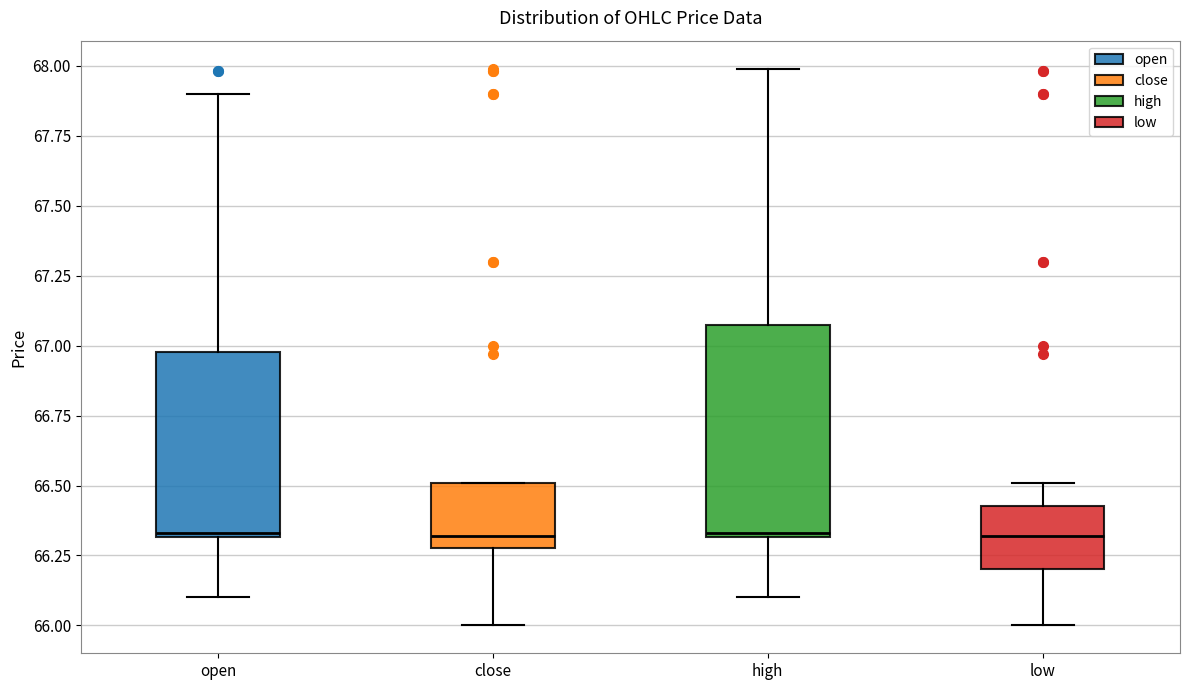

Reading left to right, transcribe this box plot: for each box, give where its median line is, the range the box spans, and where its two whiskers end, as read against the y-axis. The values are not printed on the chart, so give them approximately, as read against the axis.

open: median 66.35, box 66.30 to 67.00, whiskers 66.10 to 67.90
close: median 66.30 (just above the box's lower edge), box 66.30 to 66.50, whiskers 66.00 to 66.50
high: median 66.35, box 66.30 to 67.10, whiskers 66.10 to 68.00
low: median 66.30, box 66.20 to 66.45, whiskers 66.00 to 66.50